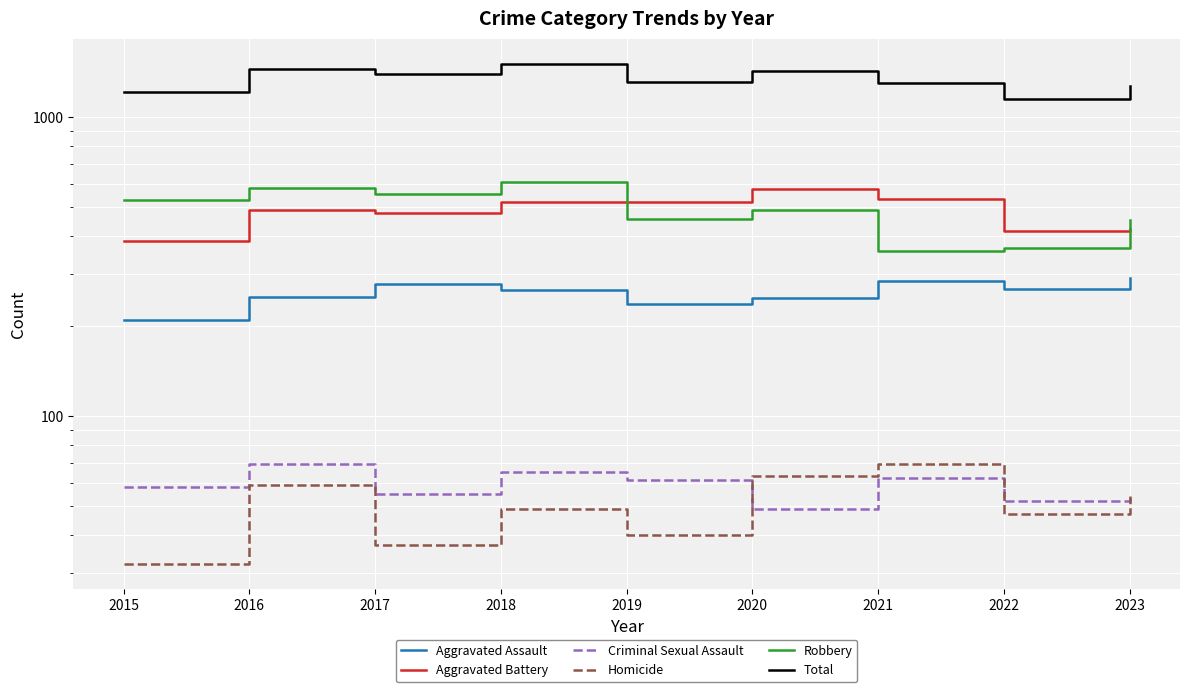

Which category has the highest value in the Homicide series?

2021